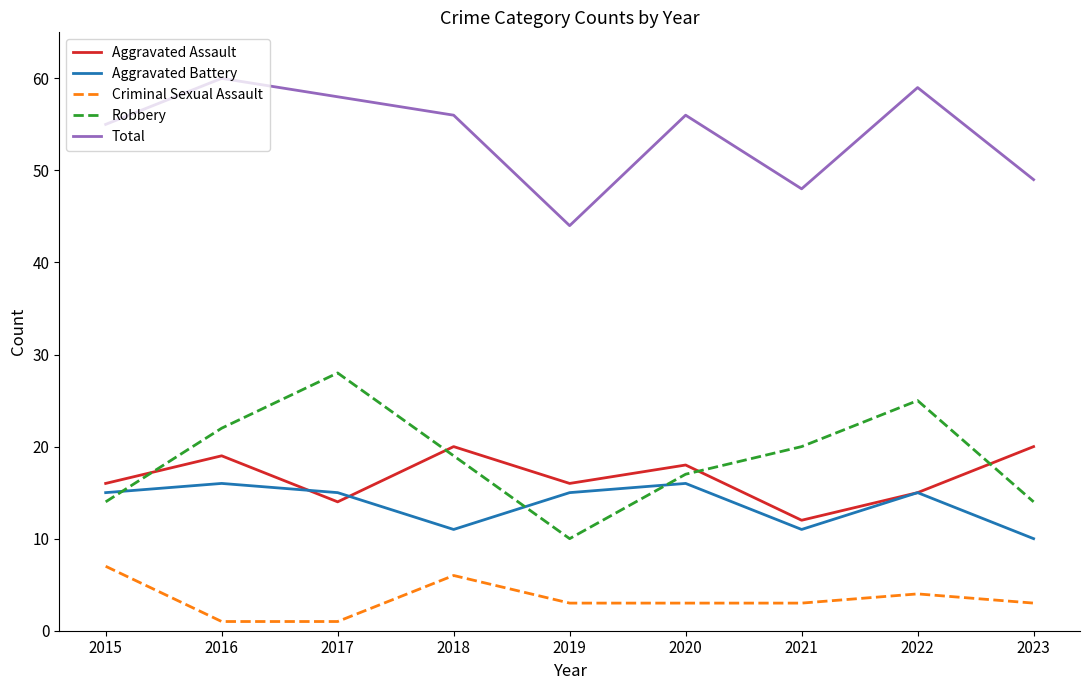

What is the approximate value of Aggravated Battery at 2021?

11